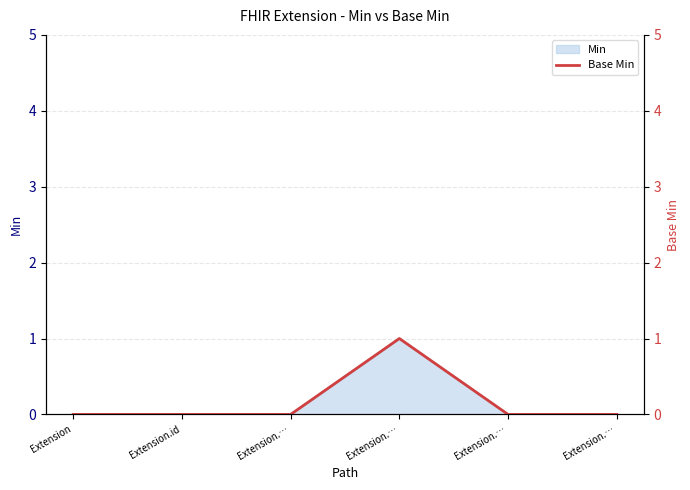

Reading left to right, list all the values displayed in this chart.

Extension=0	Extension.id=0	Extension.…=0	Extension.…=1	Extension.…=0	Extension.…=0